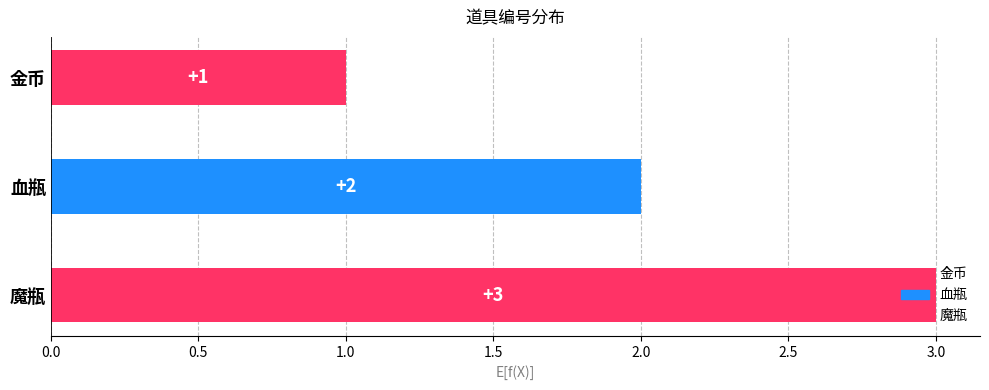

How many values are between 1 and 3?

3